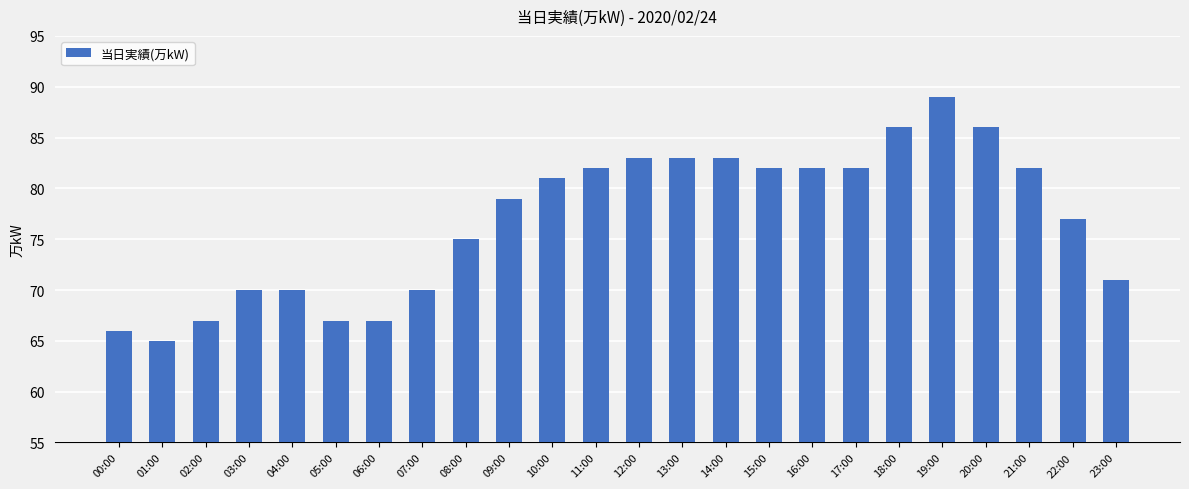

What is the label of the 5th bar from the left?

04:00